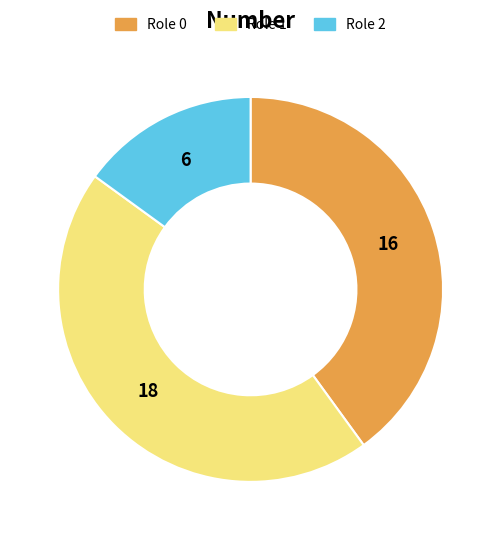

Is there a majority slice in this chart?

No